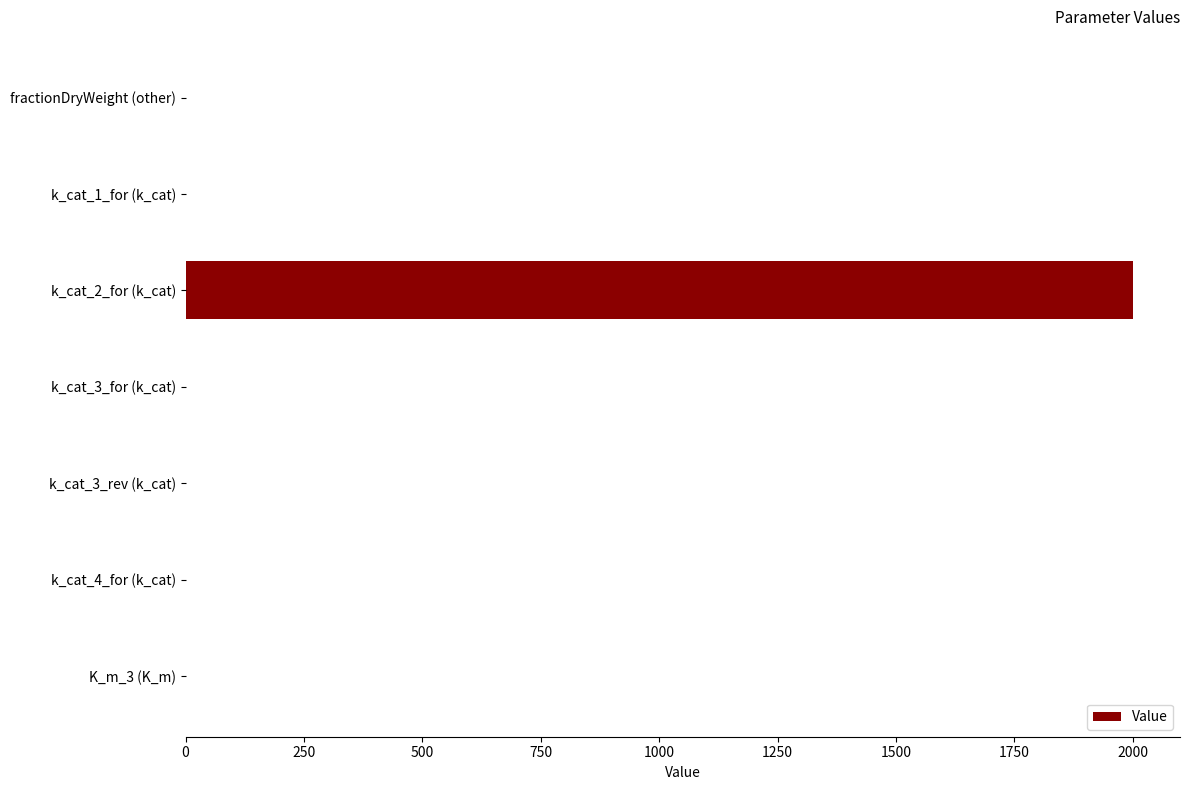

The value at k_cat_3_rev (k_cat) is 0.0. True or false?

True